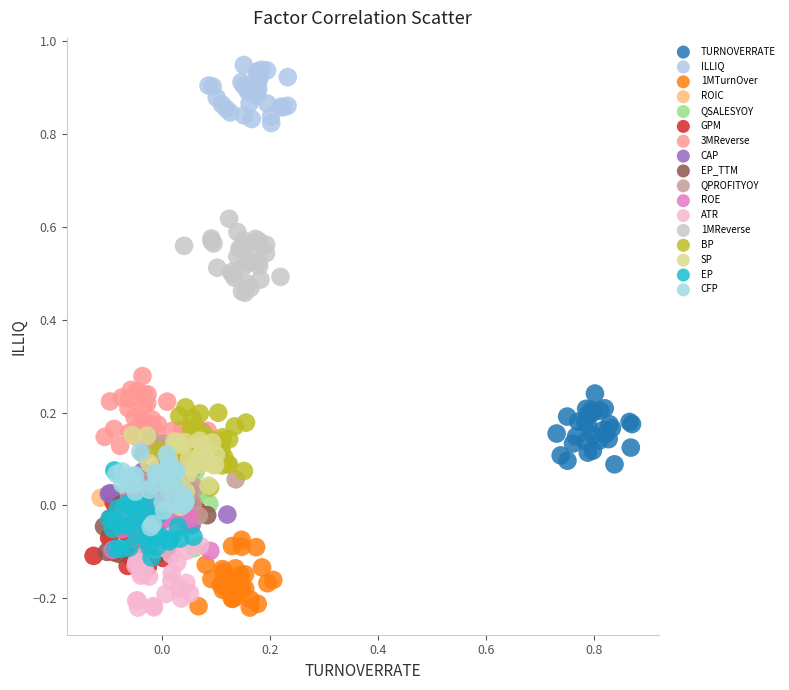

Which series contains the highest Y value?

ILLIQ